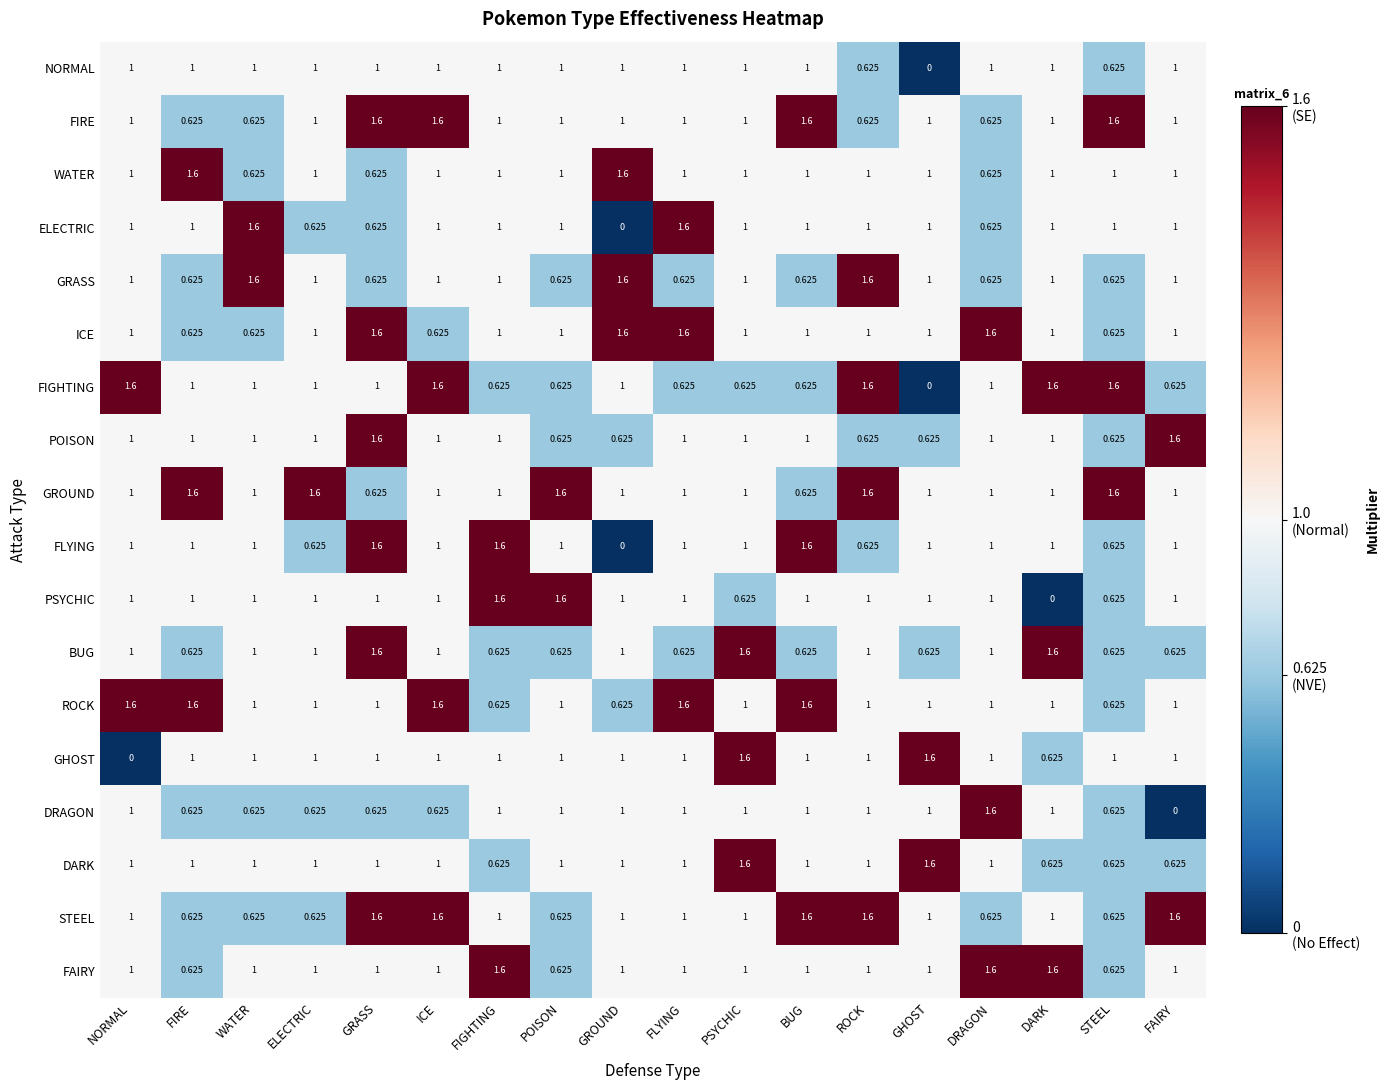

Which series has the largest total across all categories?

GROUND